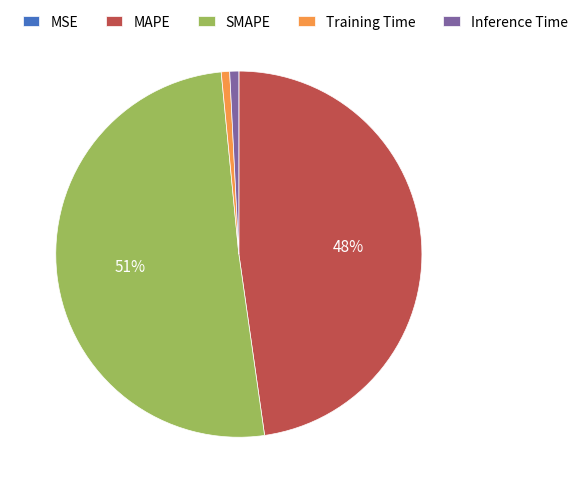

The SMAPE slice represents 45% of the pie. True or false?

False